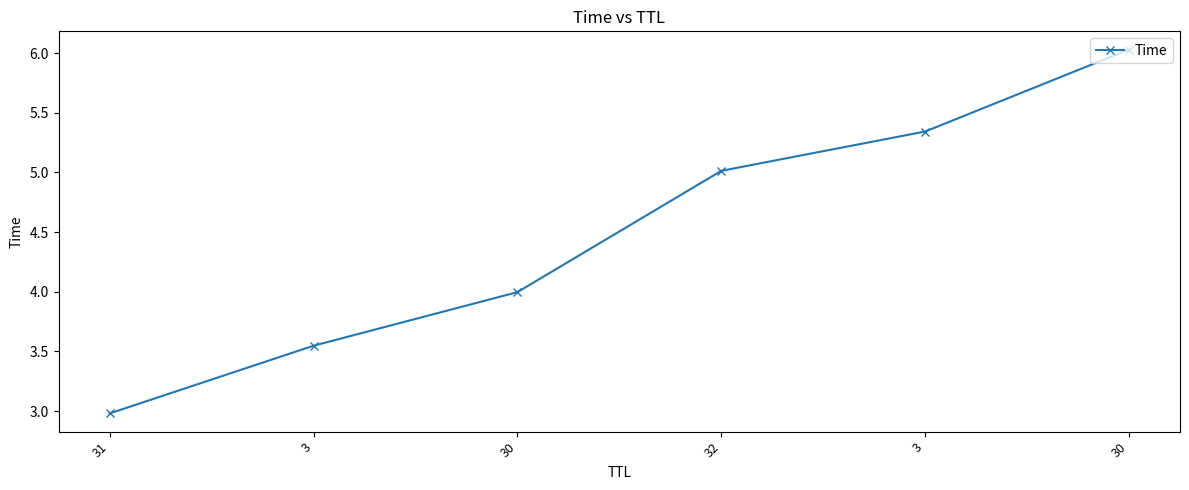

True or false: there are more than 1 points higher than both neighbors.

False